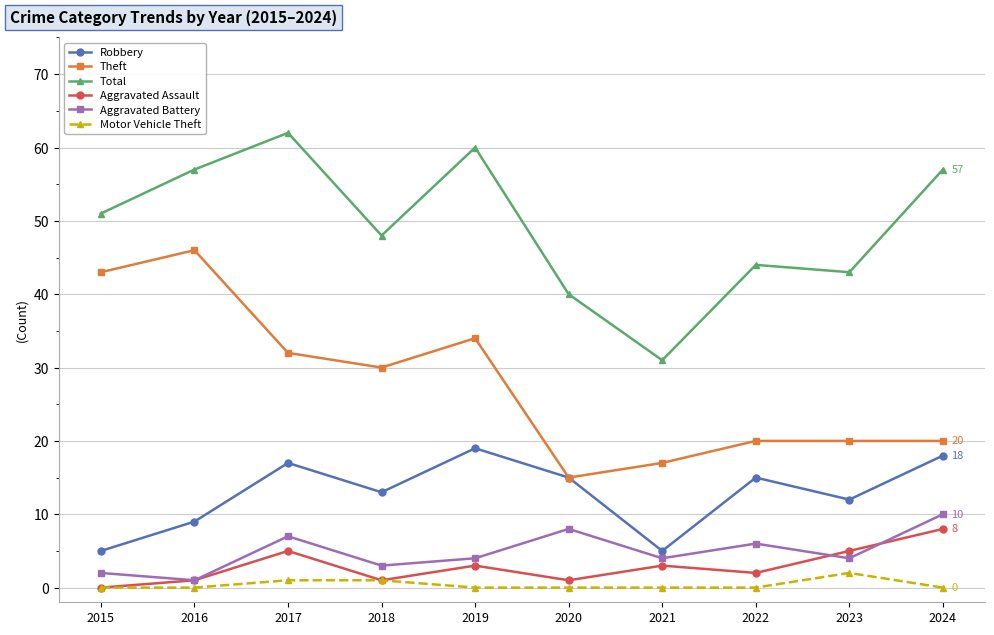

Does the chart have visible grid lines?

Yes